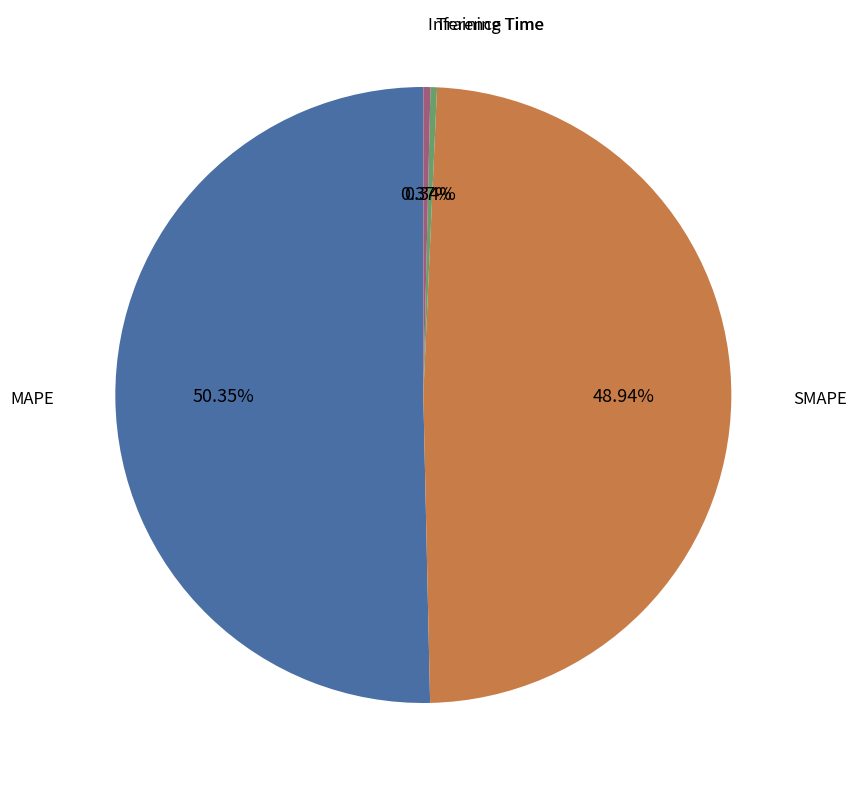

Is there any slice that represents more than half of the pie?

Yes